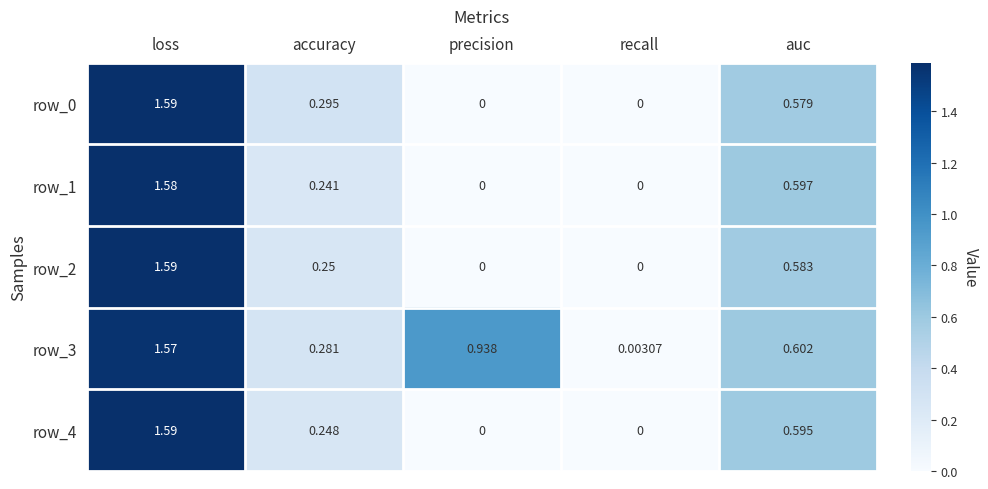

Is it true that row_1 equals 0.6 at auc?

True